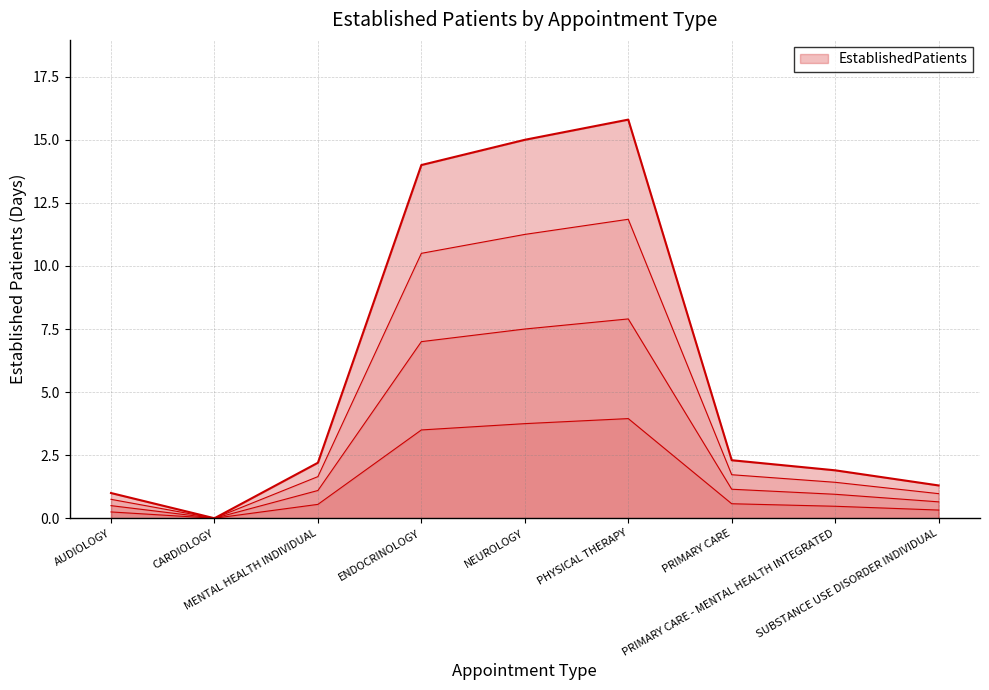

What is the value of the 7th point from the left?

2.3